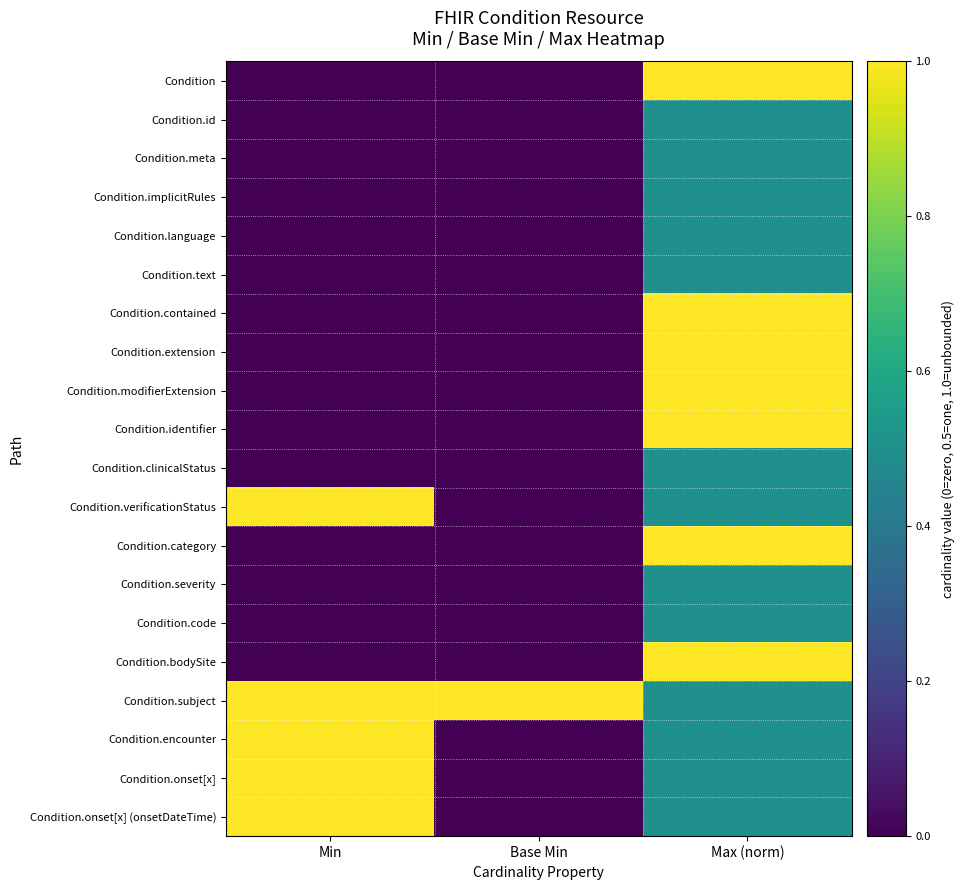

What is the total value across all series at Max (norm)?

13.5